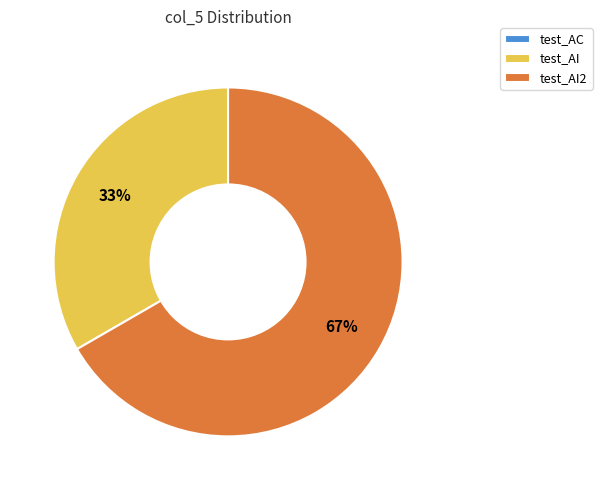

To the nearest percent, what is the average slice percentage?

33%